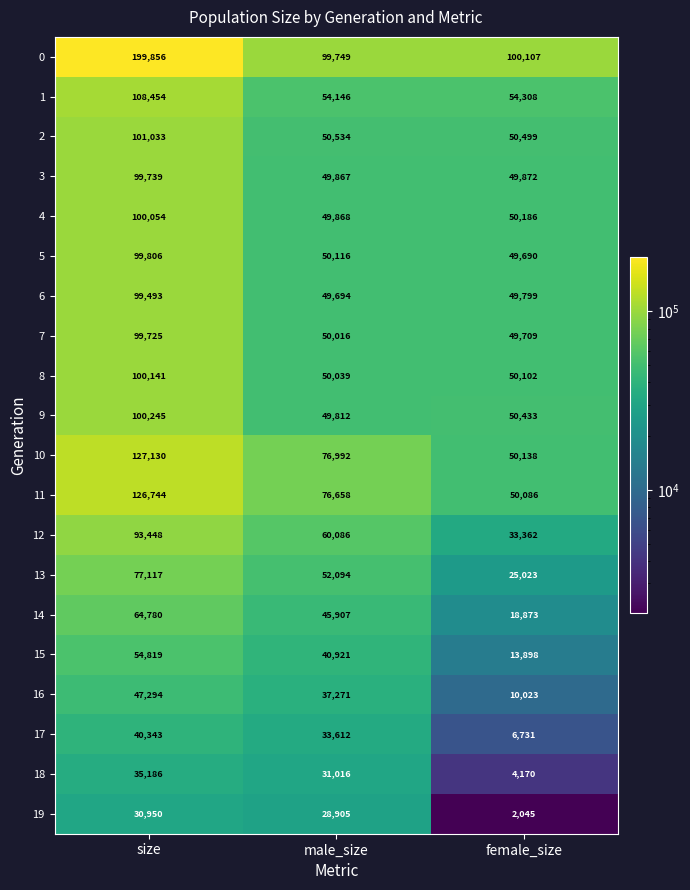

Is the value of 5 at female_size greater than the value of 0 at male_size?

No